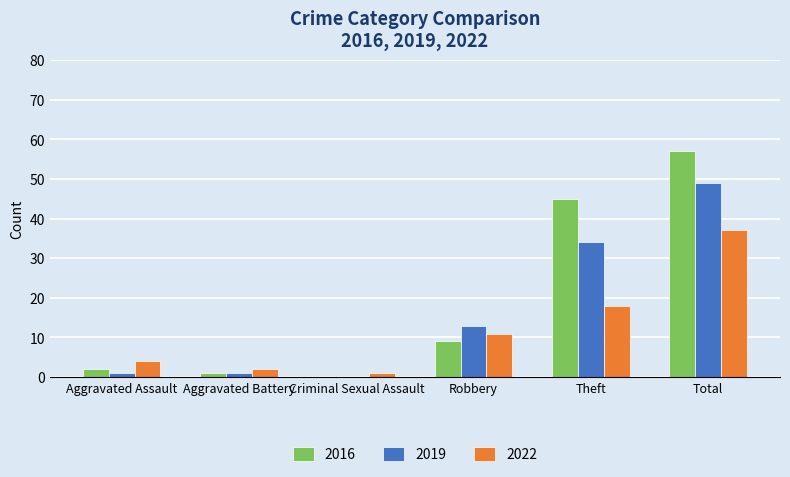

What is the sum of all 2019 values?

98